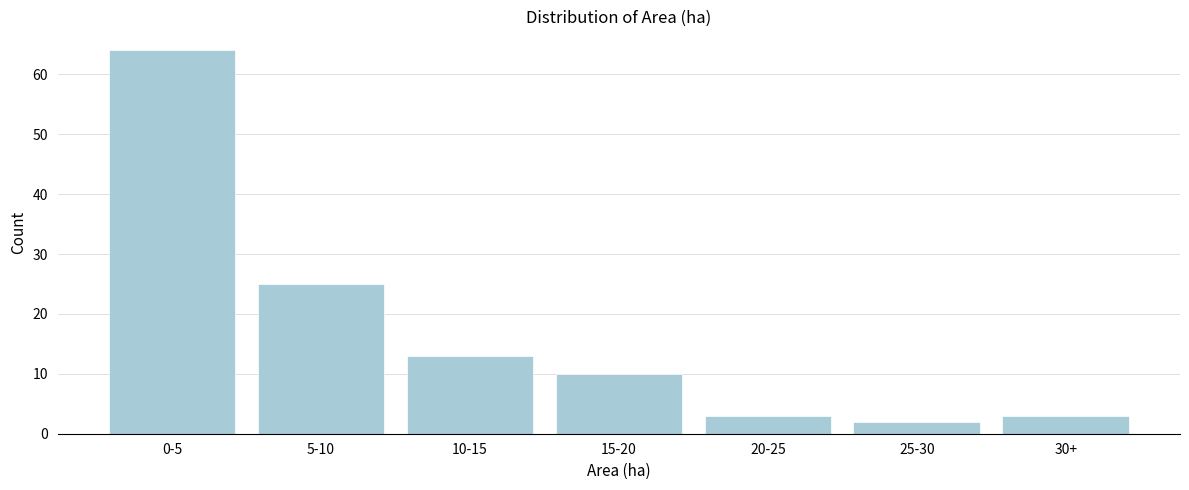

Reading left to right, list all the values displayed in this chart.

64	25	13	10	3	2	3